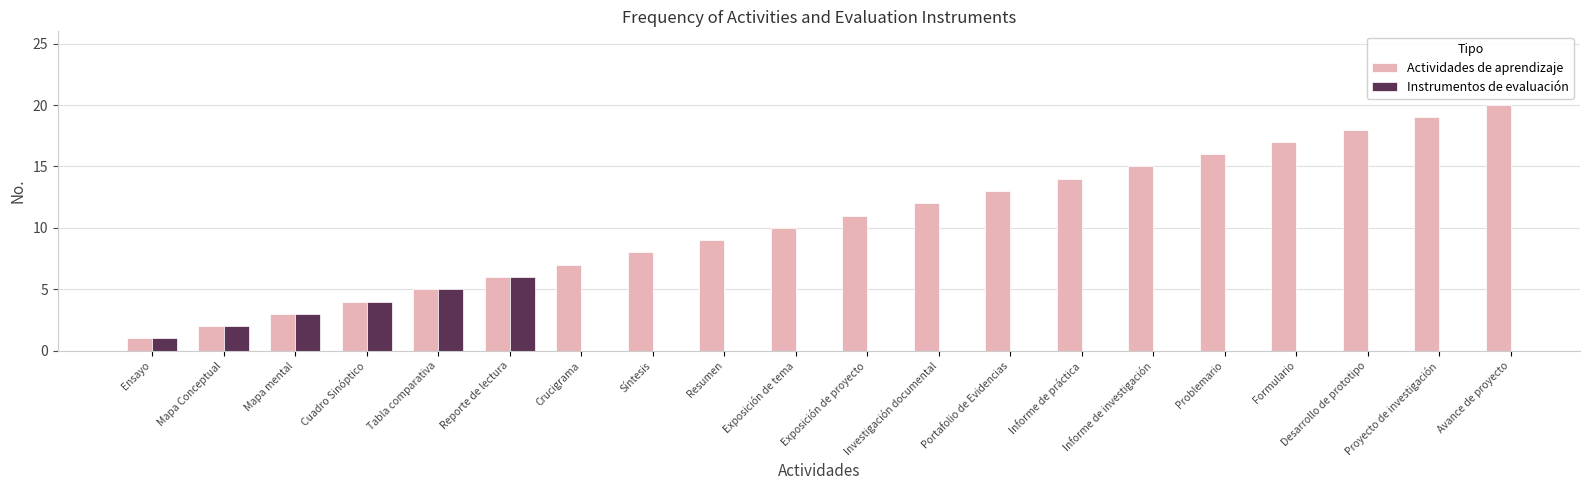

What position from the left is Desarrollo de prototipo?

18